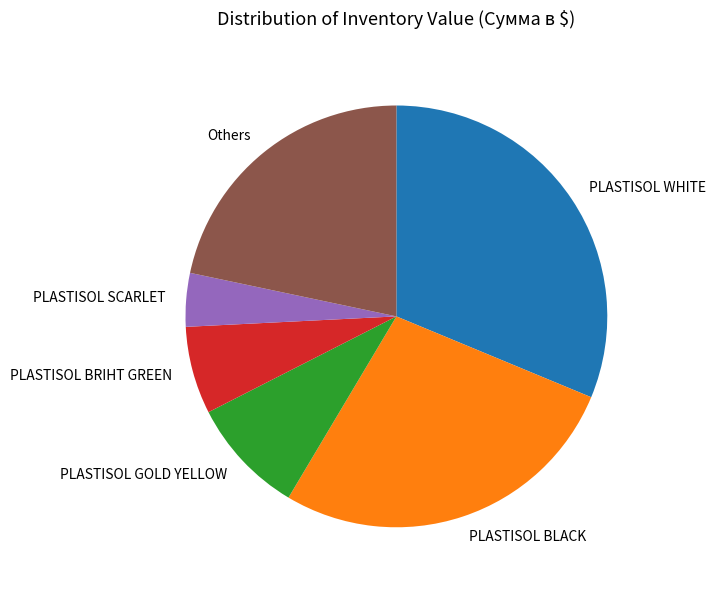

What is the largest slice in the pie chart?

PLASTISOL WHITE